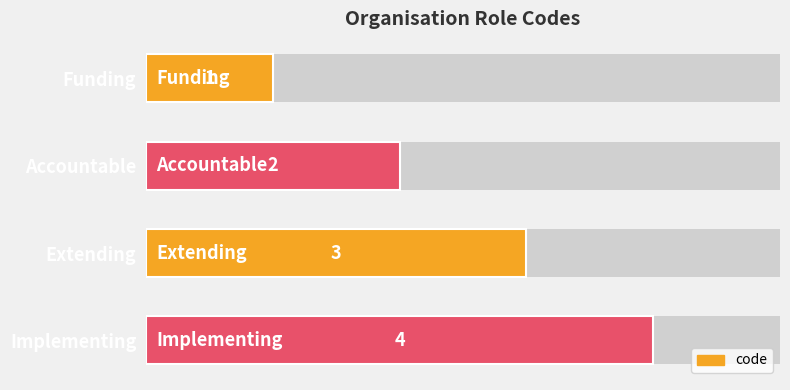

What is the maximum value shown in the chart?

4